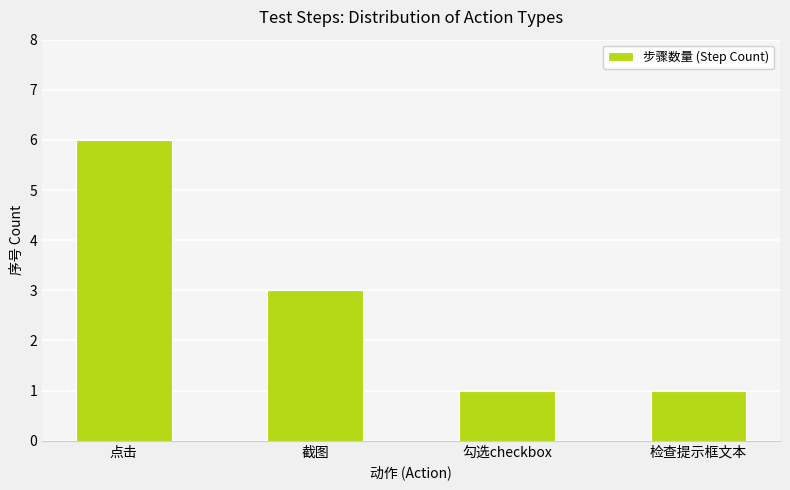

Where is the data nearest to the value 3?

截图